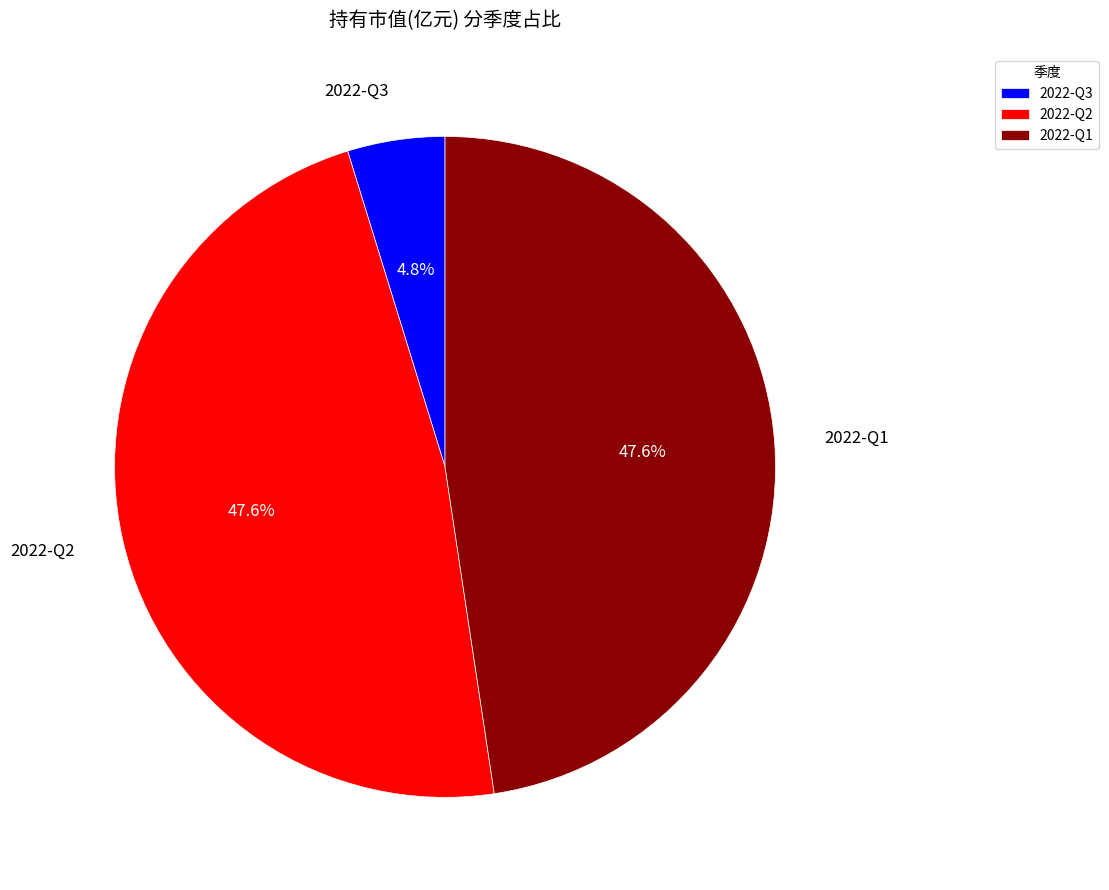

To the nearest percent, what is the difference between the largest and smallest slice percentages?

43%